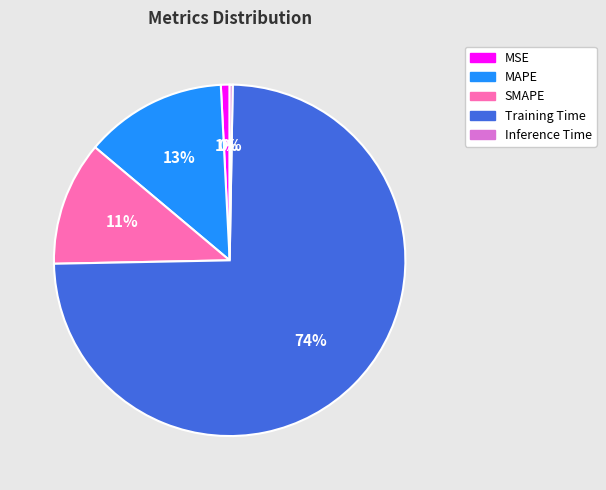

To the nearest percent, what is the difference between the SMAPE and MAPE slice percentages?

2%